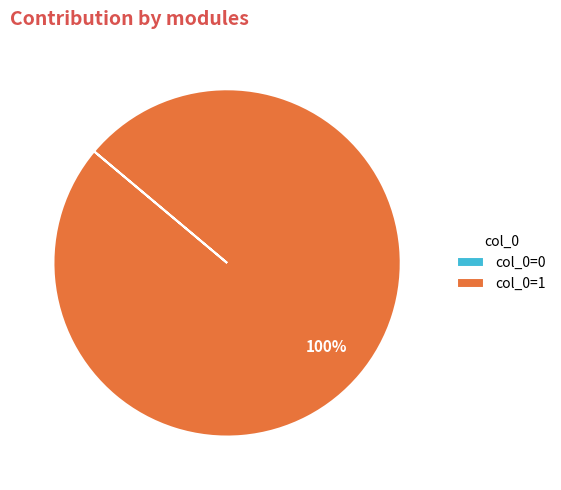

Which slice represents more than half of the pie?

col_0=1